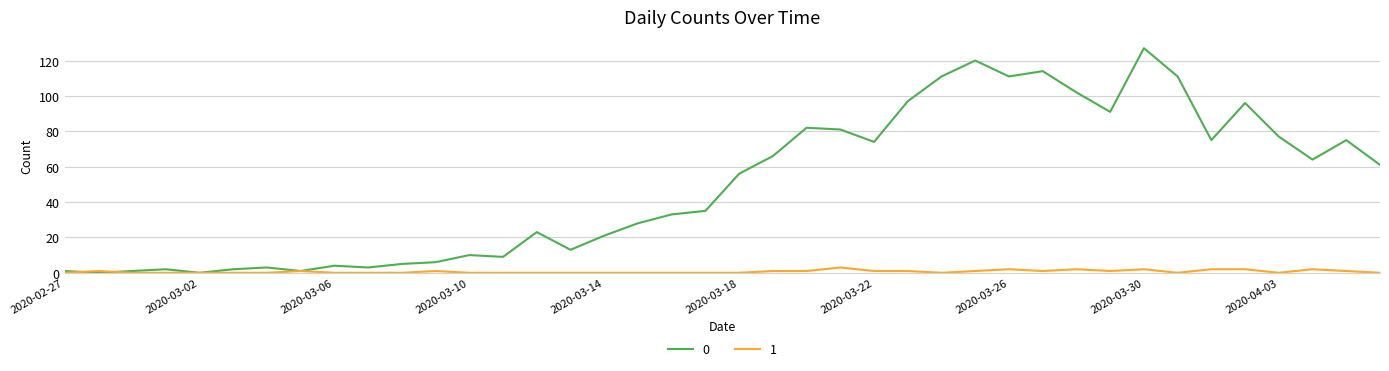

Rank the series by their average value, from lowest to highest.

1, 0